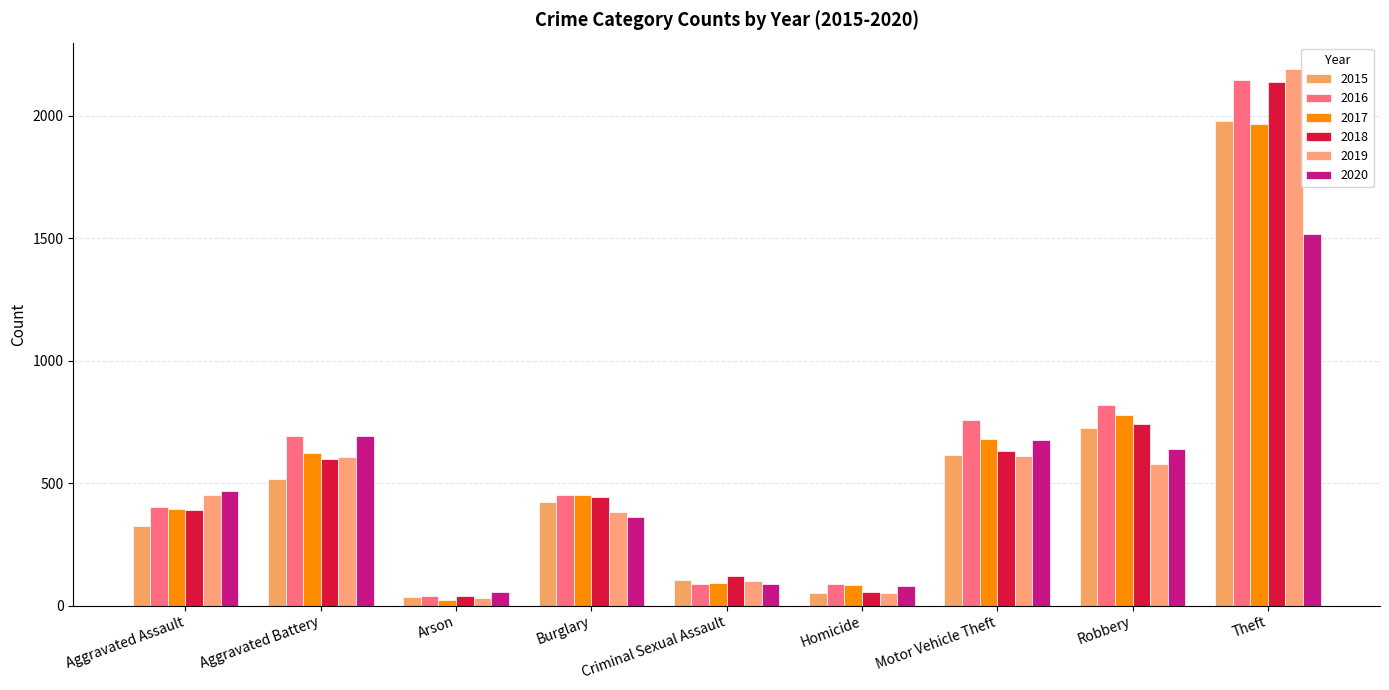

What is the total value across all series at Robbery?

4282